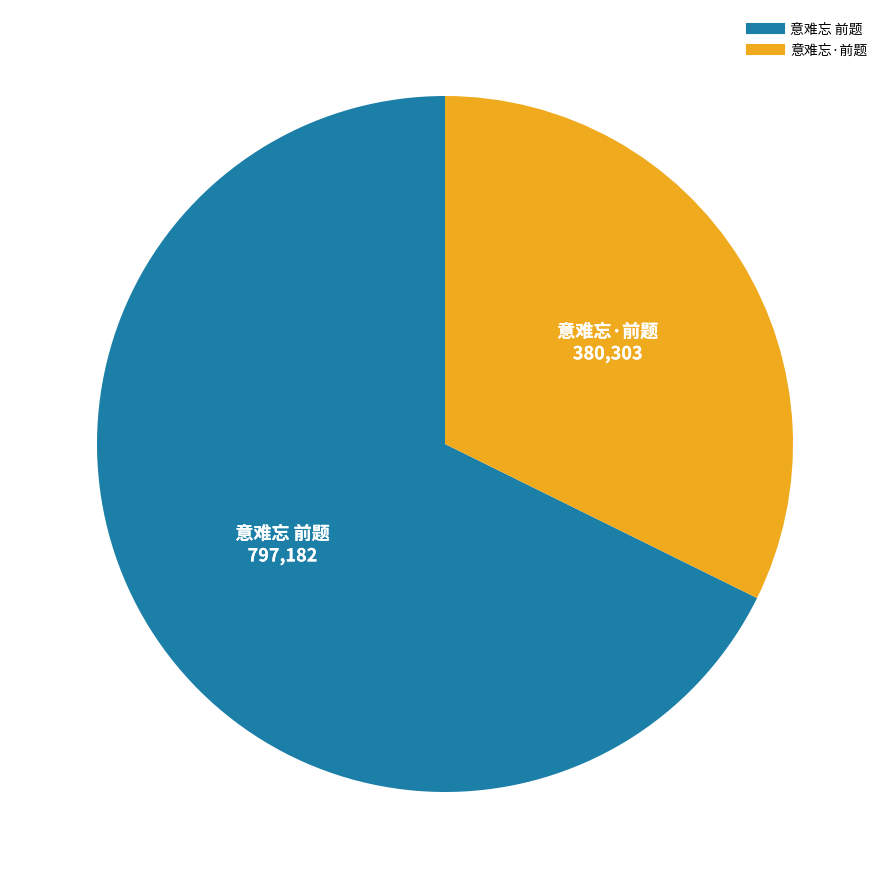

Combined, do 意难忘 前题 and 意难忘·前题 account for over 50%?

Yes